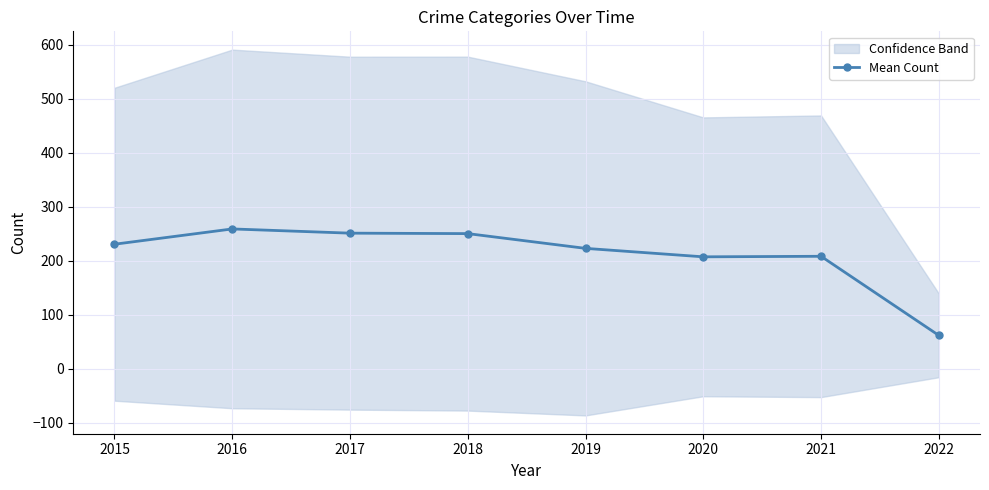

How many points are lower than both their immediate neighbors (excluding endpoints)?

1